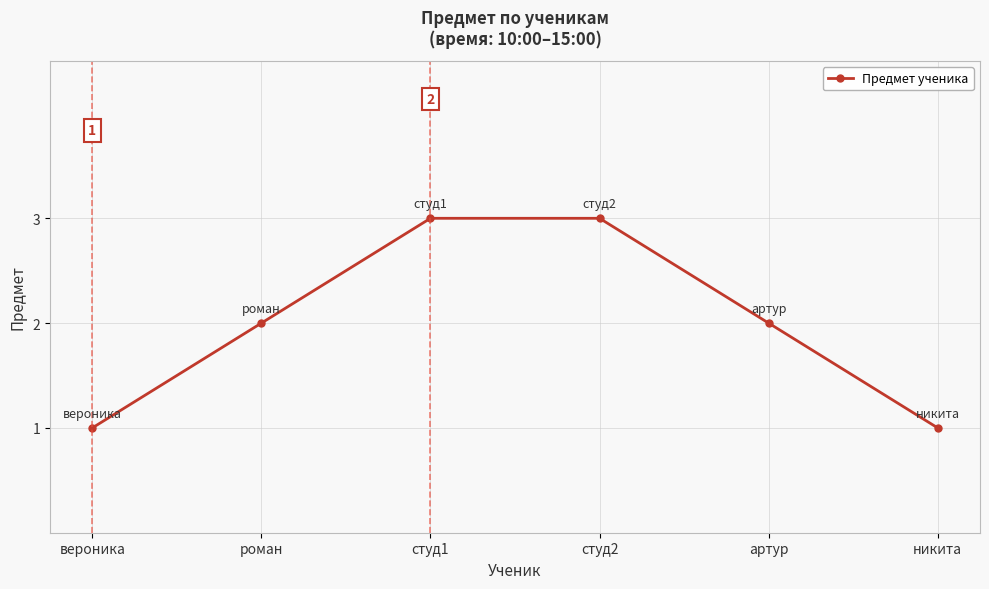

Approximately how many times larger is the value at студ2 compared to никита?

3.0